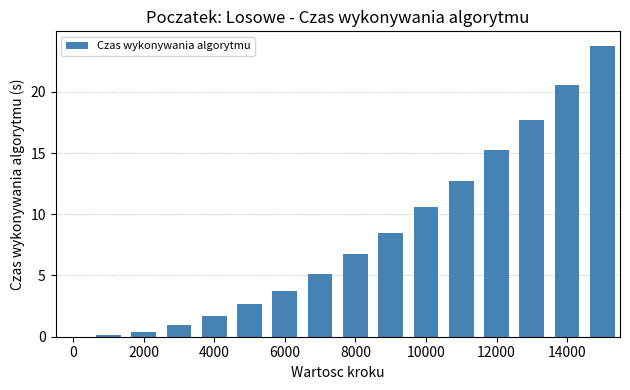

How many values exceed 6?

8